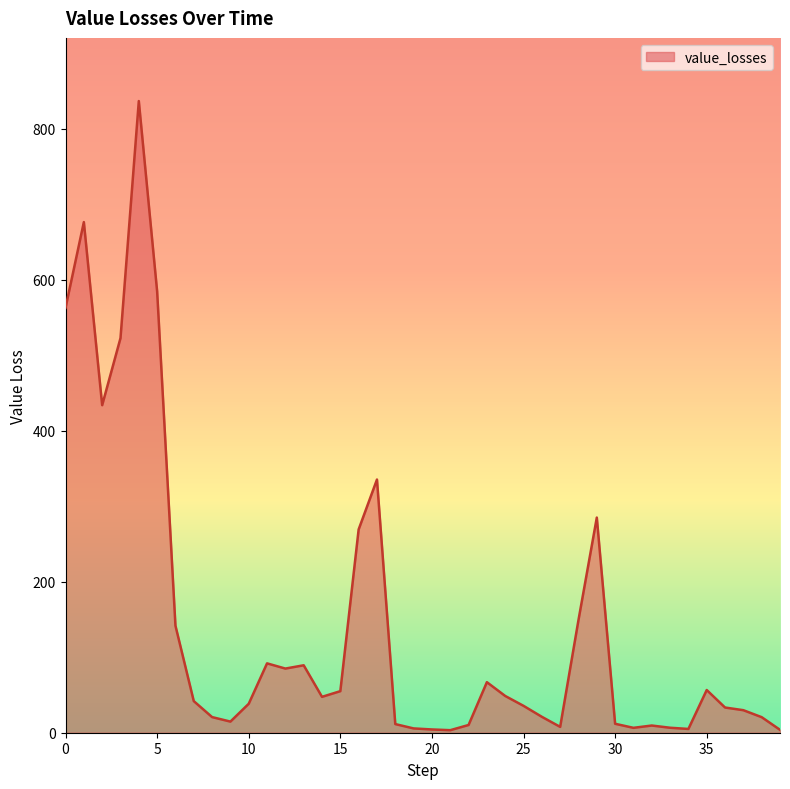

What is the minimum value shown in the chart?

3.4